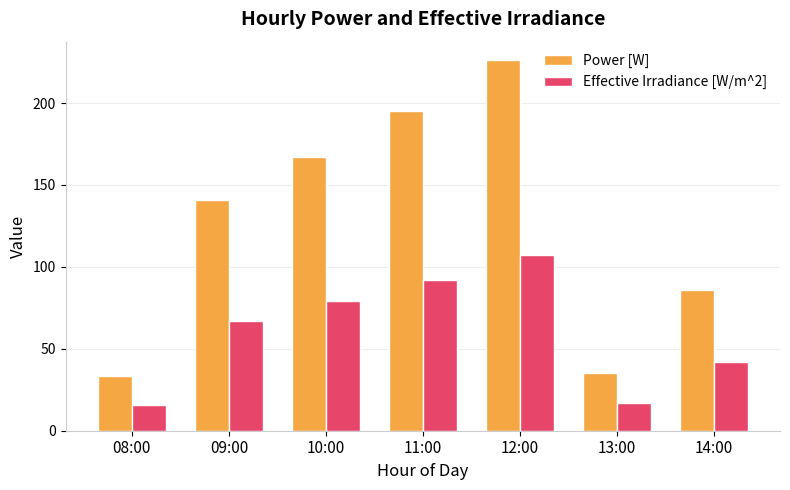

What is the spread (max minus min) of values at 13:00?

18.0